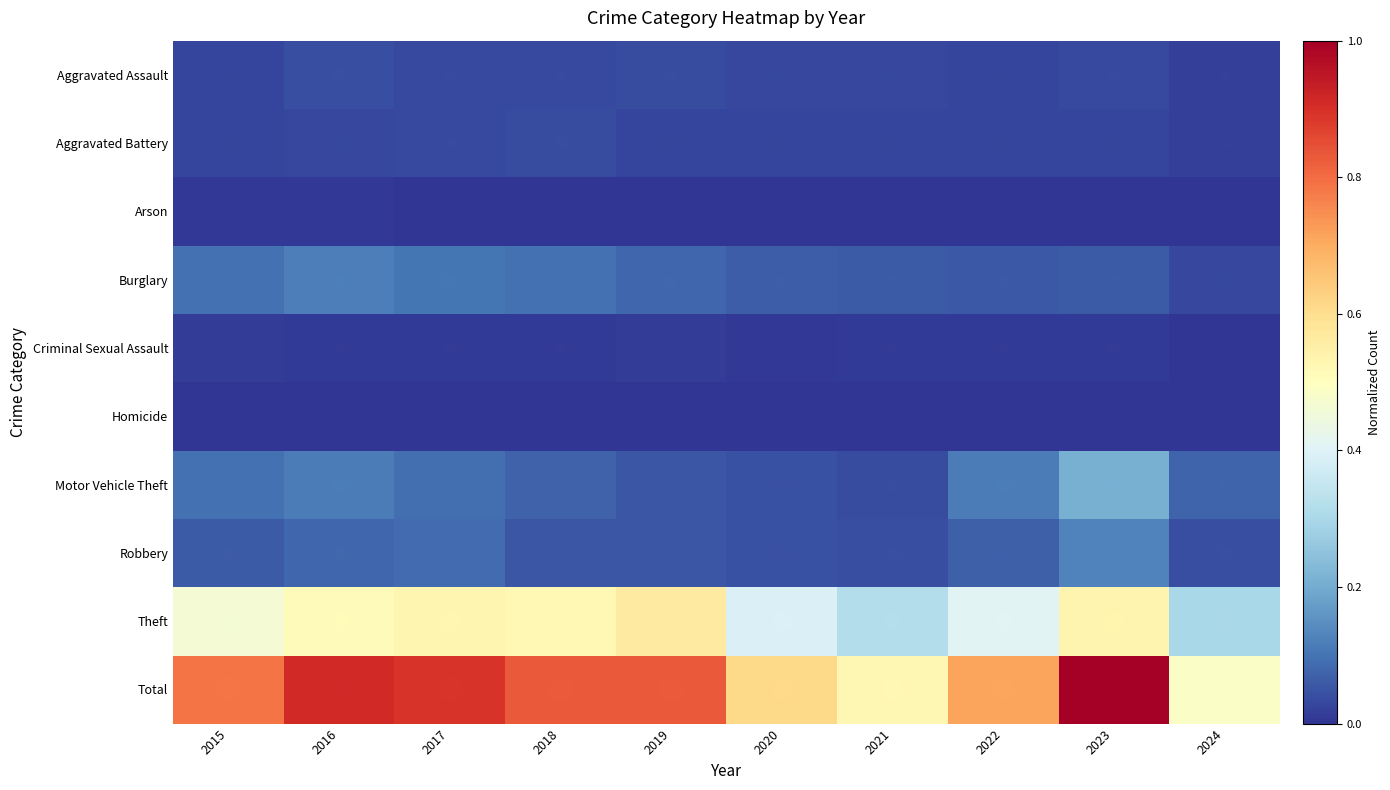

Is the value of Burglary at 2022 greater than the value of Aggravated Assault at 2016?

Yes